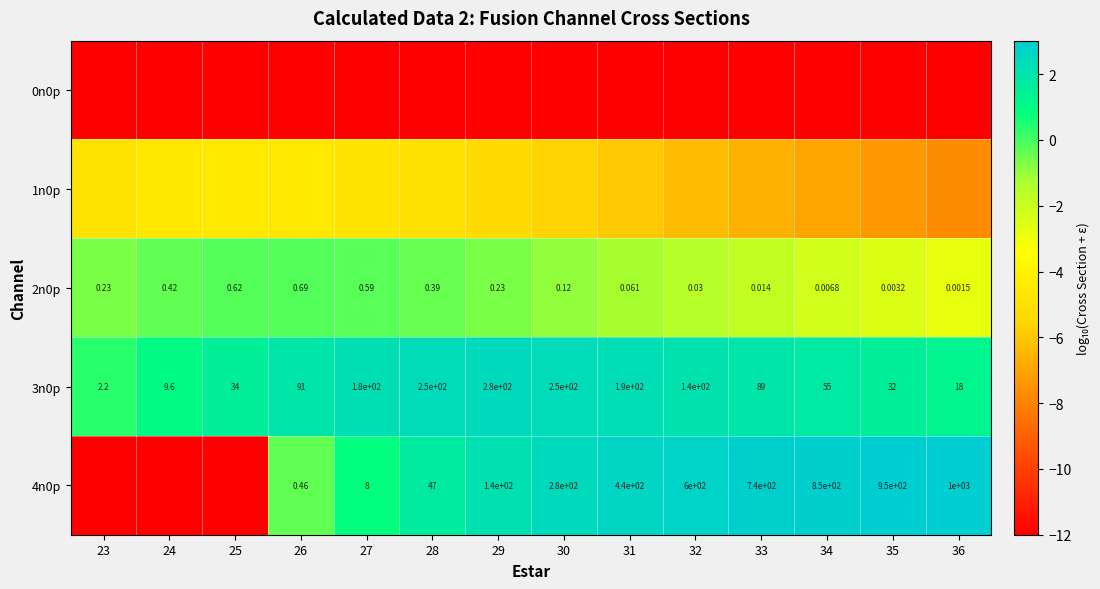

Is the value of 4n0p at 26 greater than the value of 3n0p at 36?

No